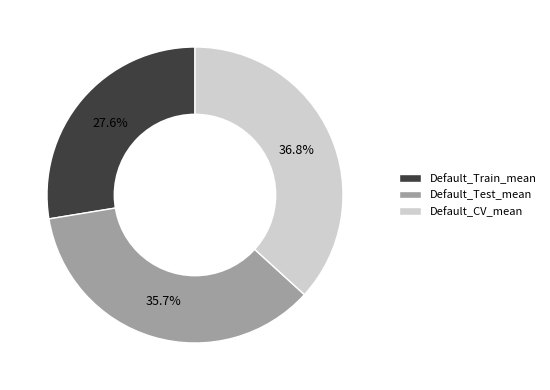

How many slices are in this pie chart?

3